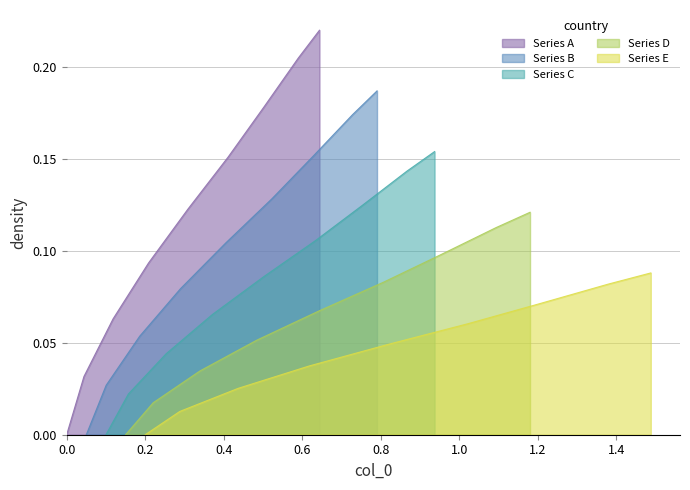

What is the maximum value shown in the chart?

0.2